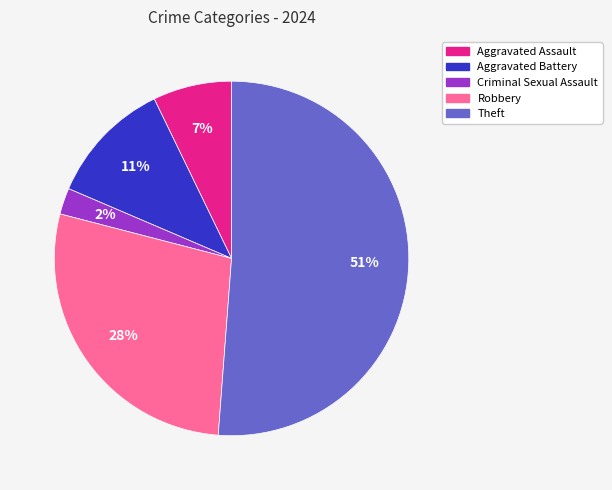

Combined, do Aggravated Assault and Theft account for over 50%?

Yes